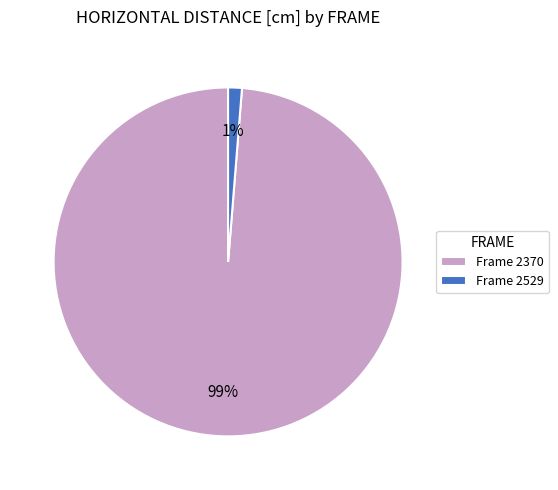

Which category has the biggest portion of the pie?

Frame 2370